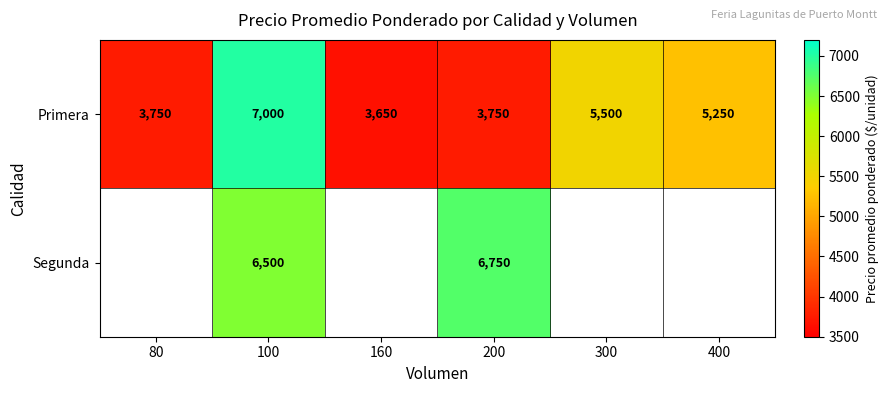

At which category is the sum across all series the highest?

100